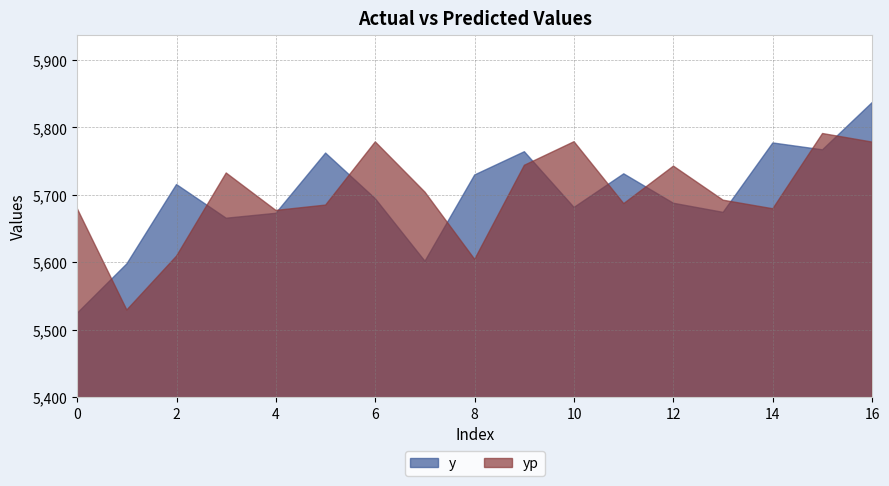

Where does the yp series first go above 5691?

3